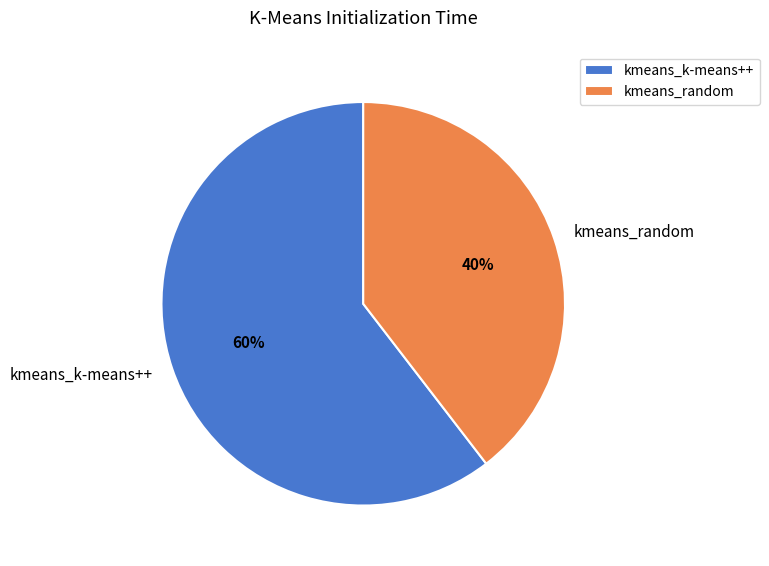

Between kmeans_random and kmeans_k-means++, which is larger?

kmeans_k-means++